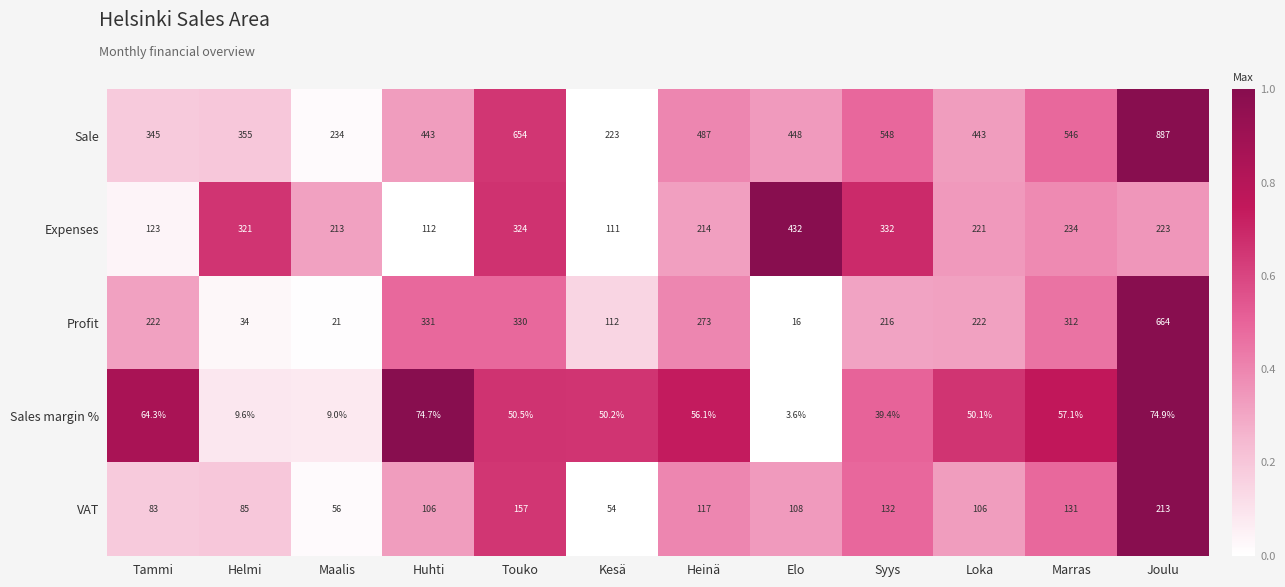

What is the total value across all series at Loka?

1042.1